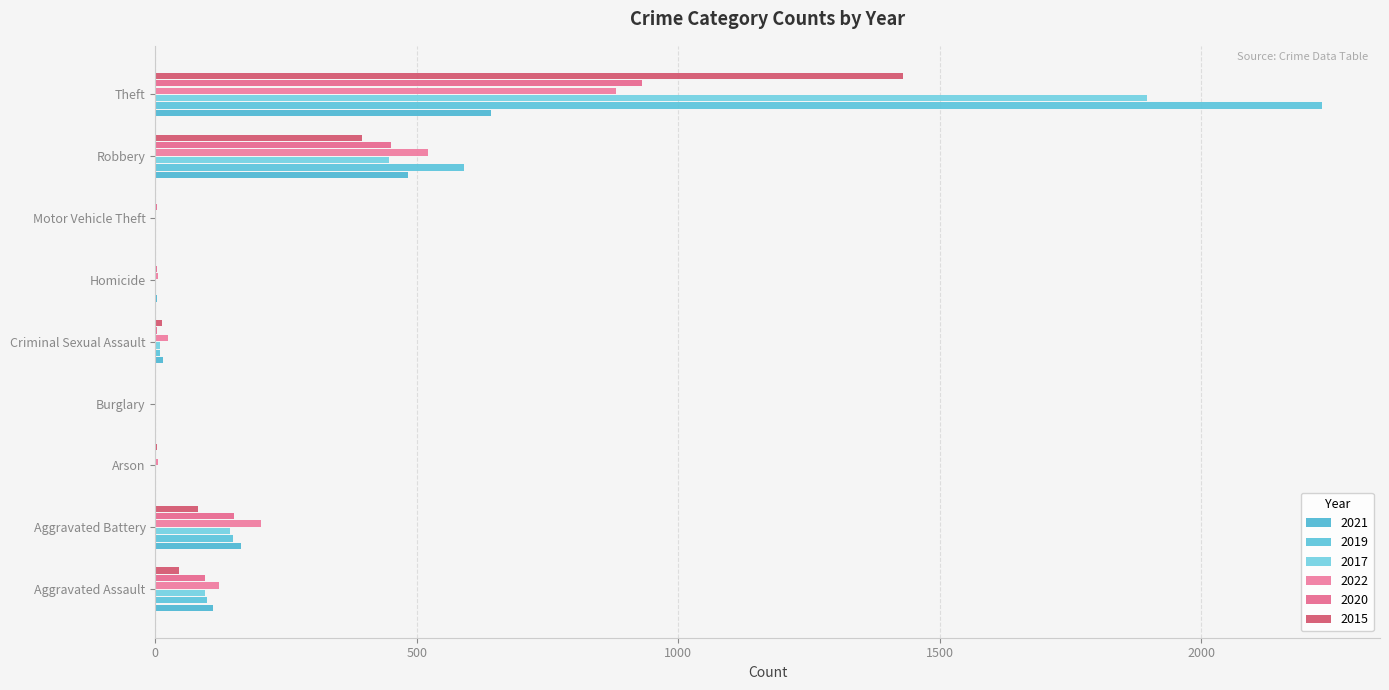

List the series in order of their peak value, lowest first.

2021, 2022, 2020, 2015, 2017, 2019